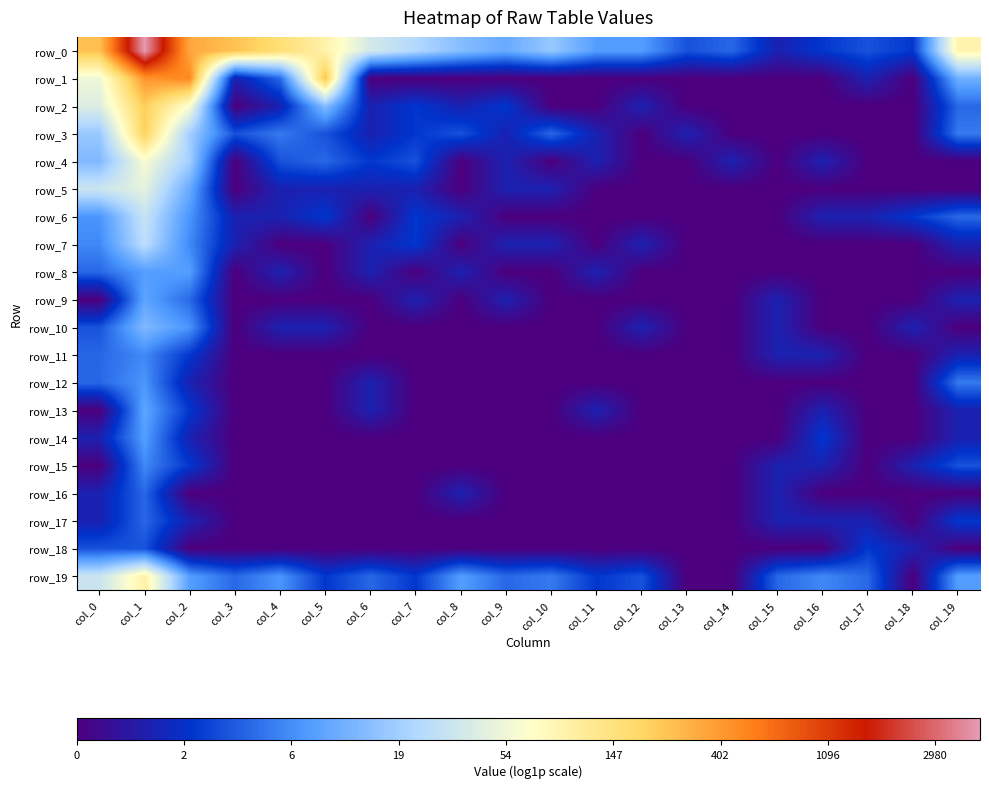

At how many categories does at least one series exceed 3?

9